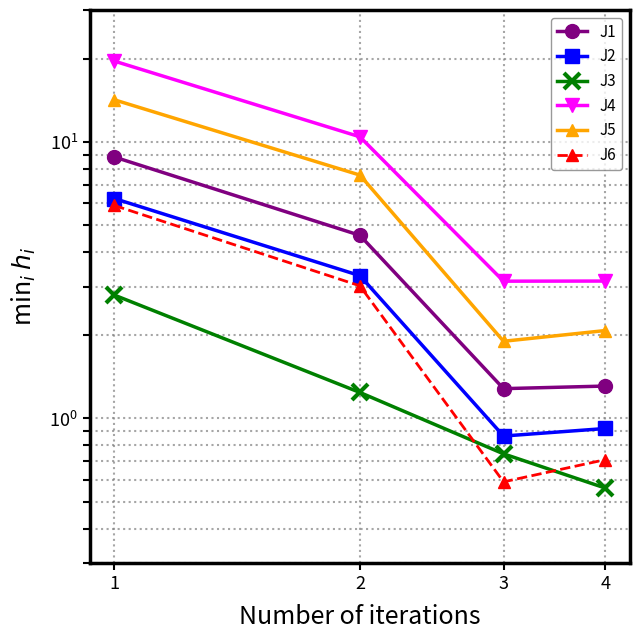

True or false: J1 has a value of 1.3 at 3.

True